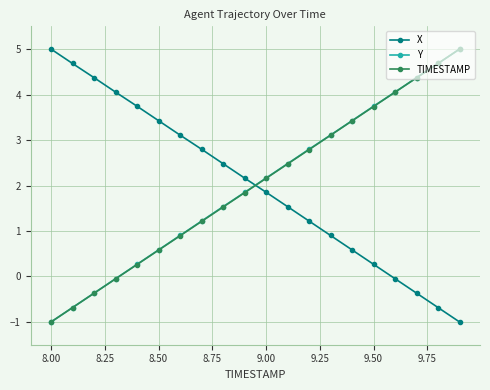

What is the maximum value shown in the chart?

5.0